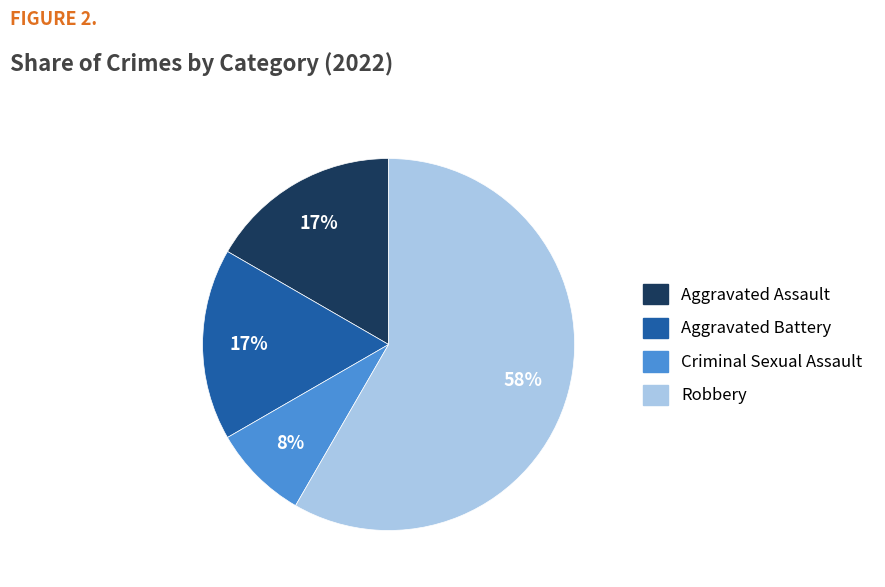

To the nearest percent, what portion does Criminal Sexual Assault represent?

8%